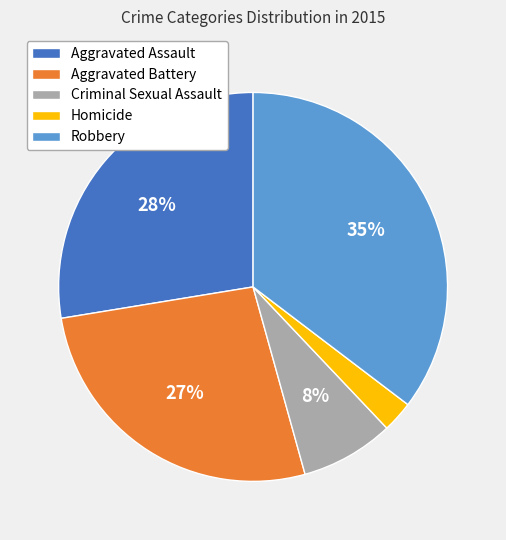

Count the number of slices in the pie.

5